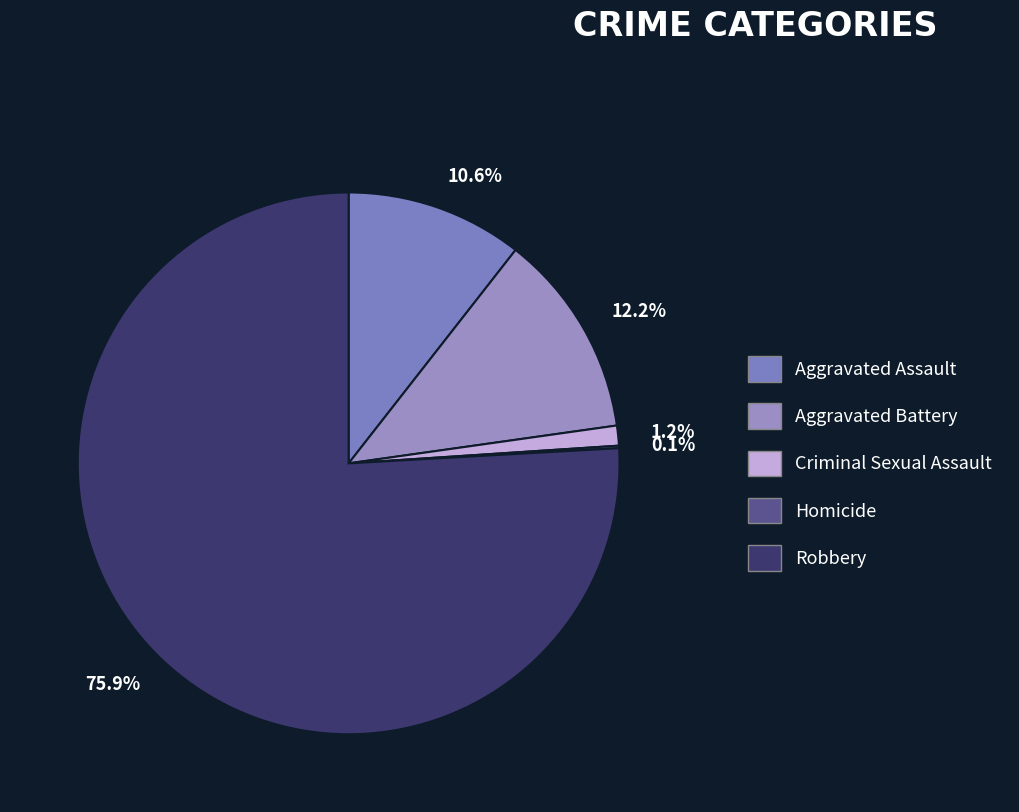

What portion of the pie excludes 12.2%?

87.8%